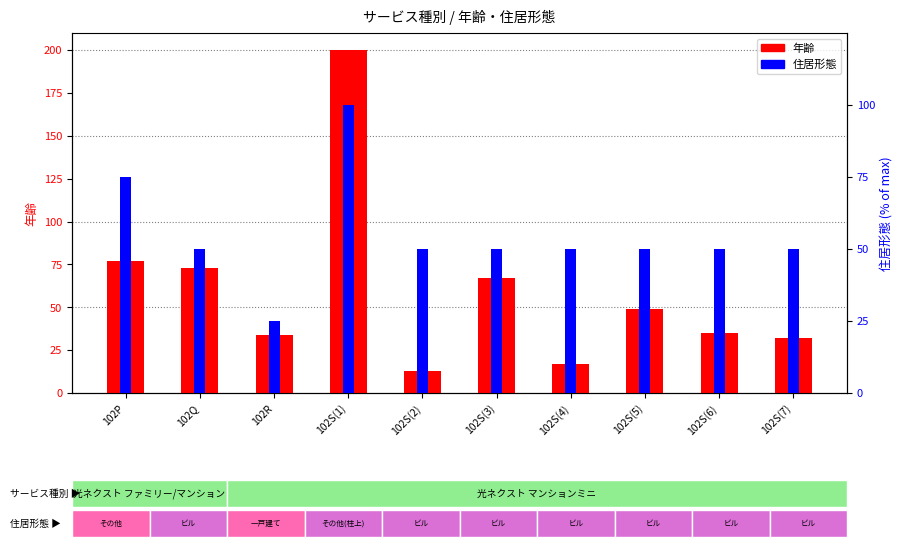

What is the difference between the maximum and minimum values in the 住居形態 series?

75